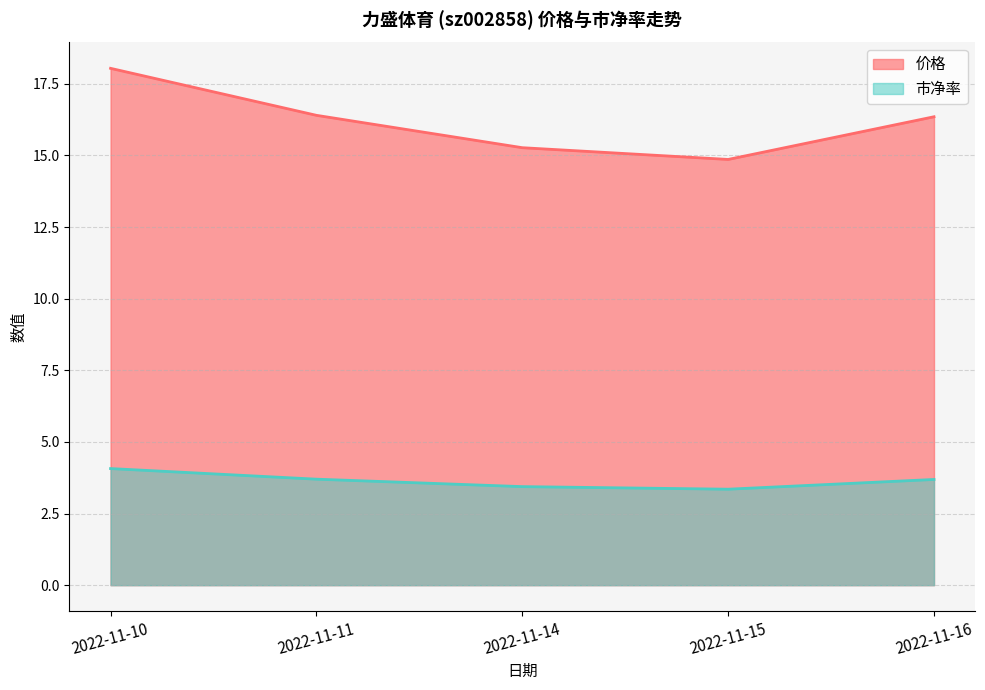

Reading left to right, transcribe all the data shown in this chart.

价格: 18.0	16.4	15.3	14.9	16.4
市净率: 4.1	3.7	3.4	3.4	3.7